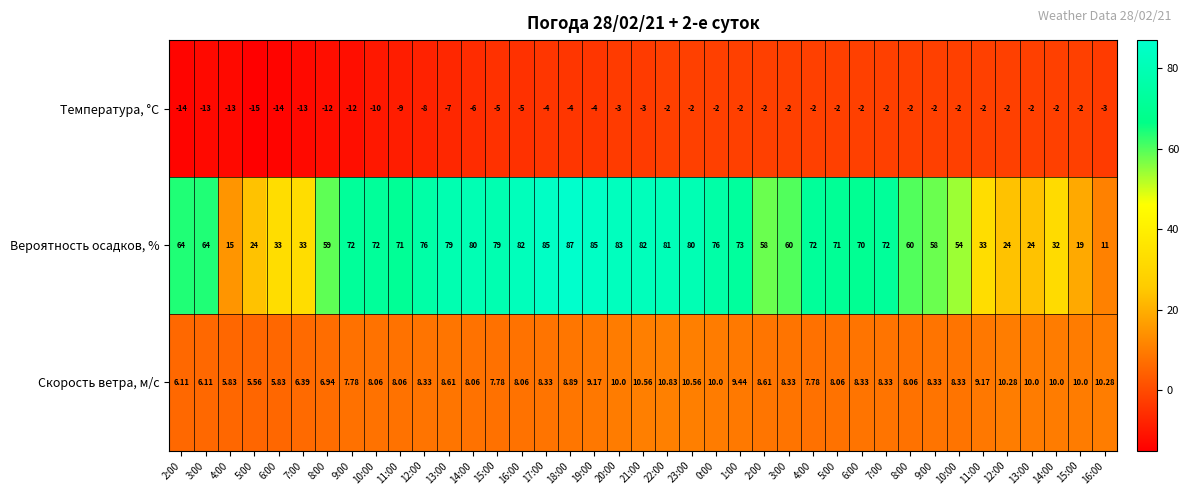

At which category is the sum across all series the highest?

18:00